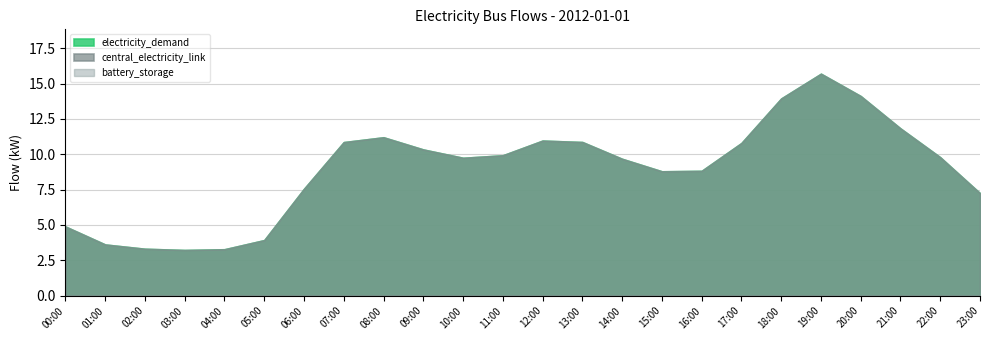

Count the number of categories in the chart.

24